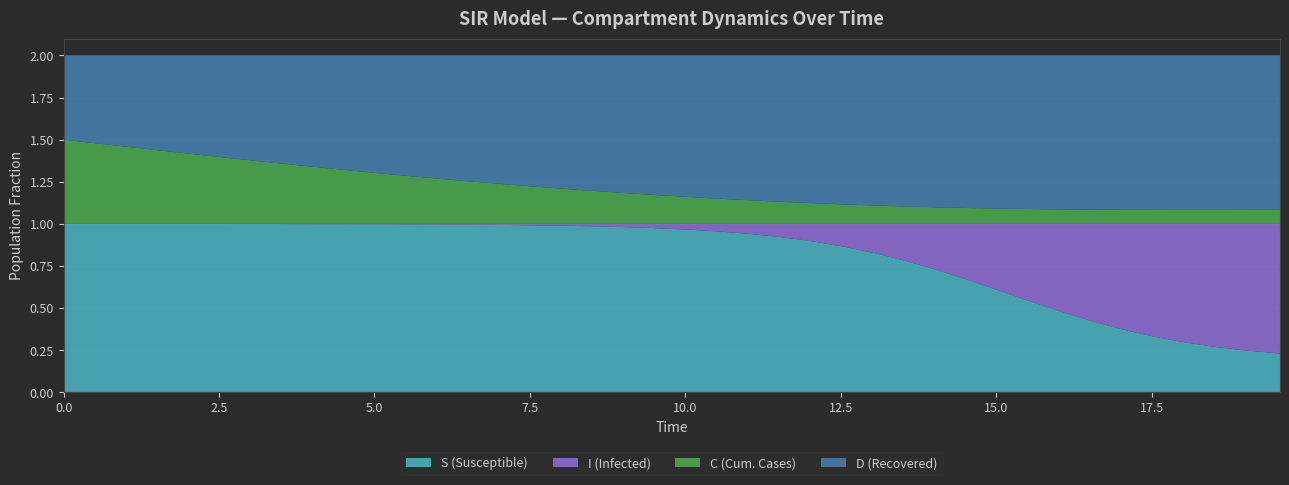

Reading right to left, list all the values displayed in this chart.

S (Susceptible): 19.565217391304348=0.2	19.06354515050167=0.2	18.561872909698998=0.3	18.06020066889632=0.3	17.558528428093645=0.3	17.05685618729097=0.4	16.555183946488295=0.4	16.05351170568562=0.5	15.551839464882944=0.5	15.050167224080267=0.6	14.548494983277592=0.7	14.046822742474916=0.7	13.545150501672241=0.8	13.043478260869565=0.8	12.54180602006689=0.9	12.040133779264213=0.9	11.538461538461538=0.9	11.036789297658864=0.9	10.535117056856187=1.0	10.033444816053512=1.0	9.531772575250836=1.0	9.03010033444816=1.0	8.528428093645484=1.0	8.02675585284281=1.0	7.525083612040134=1.0	7.023411371237458=1.0	6.521739130434782=1.0	6.020066889632107=1.0	5.518394648829432=1.0	5.016722408026756=1.0	4.51505016722408=1.0	4.013377926421405=1.0	3.511705685618729=1.0	3.0100334448160533=1.0	2.508361204013378=1.0	2.0066889632107023=1.0	1.5050167224080266=1.0	1.0033444816053512=1.0	0.5016722408026756=1.0	0.0=1.0
I (Infected): 19.565217391304348=0.8	19.06354515050167=0.8	18.561872909698998=0.7	18.06020066889632=0.7	17.558528428093645=0.7	17.05685618729097=0.6	16.555183946488295=0.6	16.05351170568562=0.5	15.551839464882944=0.5	15.050167224080267=0.4	14.548494983277592=0.3	14.046822742474916=0.3	13.545150501672241=0.2	13.043478260869565=0.2	12.54180602006689=0.1	12.040133779264213=0.1	11.538461538461538=0.1	11.036789297658864=0.1	10.535117056856187=0.0	10.033444816053512=0.0	9.531772575250836=0.0	9.03010033444816=0.0	8.528428093645484=0.0	8.02675585284281=0.0	7.525083612040134=0.0	7.023411371237458=0.0	6.521739130434782=0.0	6.020066889632107=0.0	5.518394648829432=0.0	5.016722408026756=0.0	4.51505016722408=0.0	4.013377926421405=0.0	3.511705685618729=0.0	3.0100334448160533=0.0	2.508361204013378=0.0	2.0066889632107023=0.0	1.5050167224080266=0.0	1.0033444816053512=0.0	0.5016722408026756=0.0	0.0=0.0
C (Cum. Cases): 19.565217391304348=0.1	19.06354515050167=0.1	18.561872909698998=0.1	18.06020066889632=0.1	17.558528428093645=0.1	17.05685618729097=0.1	16.555183946488295=0.1	16.05351170568562=0.1	15.551839464882944=0.1	15.050167224080267=0.1	14.548494983277592=0.1	14.046822742474916=0.1	13.545150501672241=0.1	13.043478260869565=0.1	12.54180602006689=0.1	12.040133779264213=0.1	11.538461538461538=0.1	11.036789297658864=0.1	10.535117056856187=0.1	10.033444816053512=0.2	9.531772575250836=0.2	9.03010033444816=0.2	8.528428093645484=0.2	8.02675585284281=0.2	7.525083612040134=0.2	7.023411371237458=0.2	6.521739130434782=0.3	6.020066889632107=0.3	5.518394648829432=0.3	5.016722408026756=0.3	4.51505016722408=0.3	4.013377926421405=0.3	3.511705685618729=0.4	3.0100334448160533=0.4	2.508361204013378=0.4	2.0066889632107023=0.4	1.5050167224080266=0.4	1.0033444816053512=0.5	0.5016722408026756=0.5	0.0=0.5
D (Recovered): 19.565217391304348=0.9	19.06354515050167=0.9	18.561872909698998=0.9	18.06020066889632=0.9	17.558528428093645=0.9	17.05685618729097=0.9	16.555183946488295=0.9	16.05351170568562=0.9	15.551839464882944=0.9	15.050167224080267=0.9	14.548494983277592=0.9	14.046822742474916=0.9	13.545150501672241=0.9	13.043478260869565=0.9	12.54180602006689=0.9	12.040133779264213=0.9	11.538461538461538=0.9	11.036789297658864=0.9	10.535117056856187=0.9	10.033444816053512=0.8	9.531772575250836=0.8	9.03010033444816=0.8	8.528428093645484=0.8	8.02675585284281=0.8	7.525083612040134=0.8	7.023411371237458=0.8	6.521739130434782=0.7	6.020066889632107=0.7	5.518394648829432=0.7	5.016722408026756=0.7	4.51505016722408=0.7	4.013377926421405=0.7	3.511705685618729=0.6	3.0100334448160533=0.6	2.508361204013378=0.6	2.0066889632107023=0.6	1.5050167224080266=0.6	1.0033444816053512=0.5	0.5016722408026756=0.5	0.0=0.5